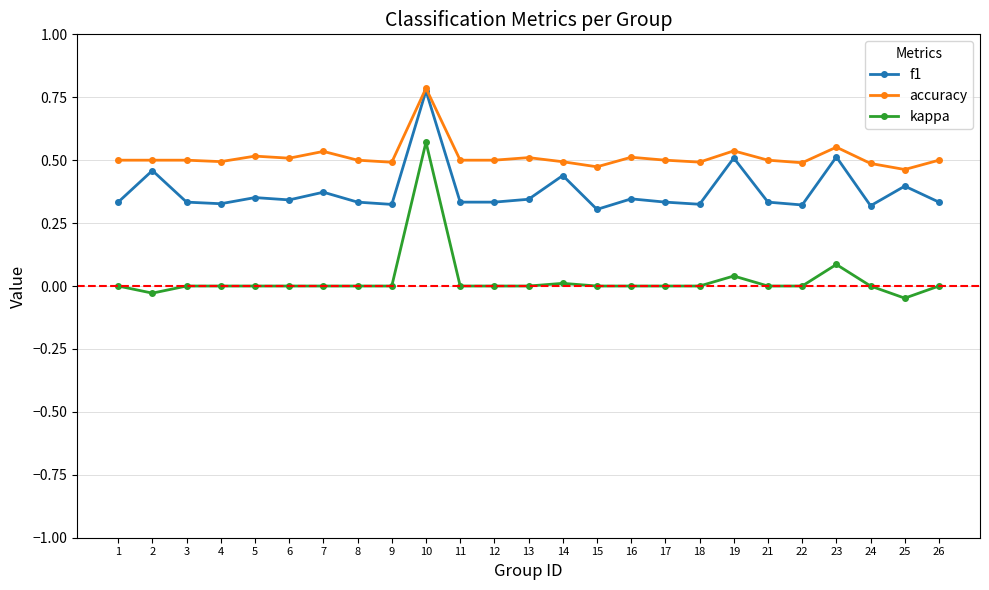

True or false: kappa and accuracy intersect in this chart.

False